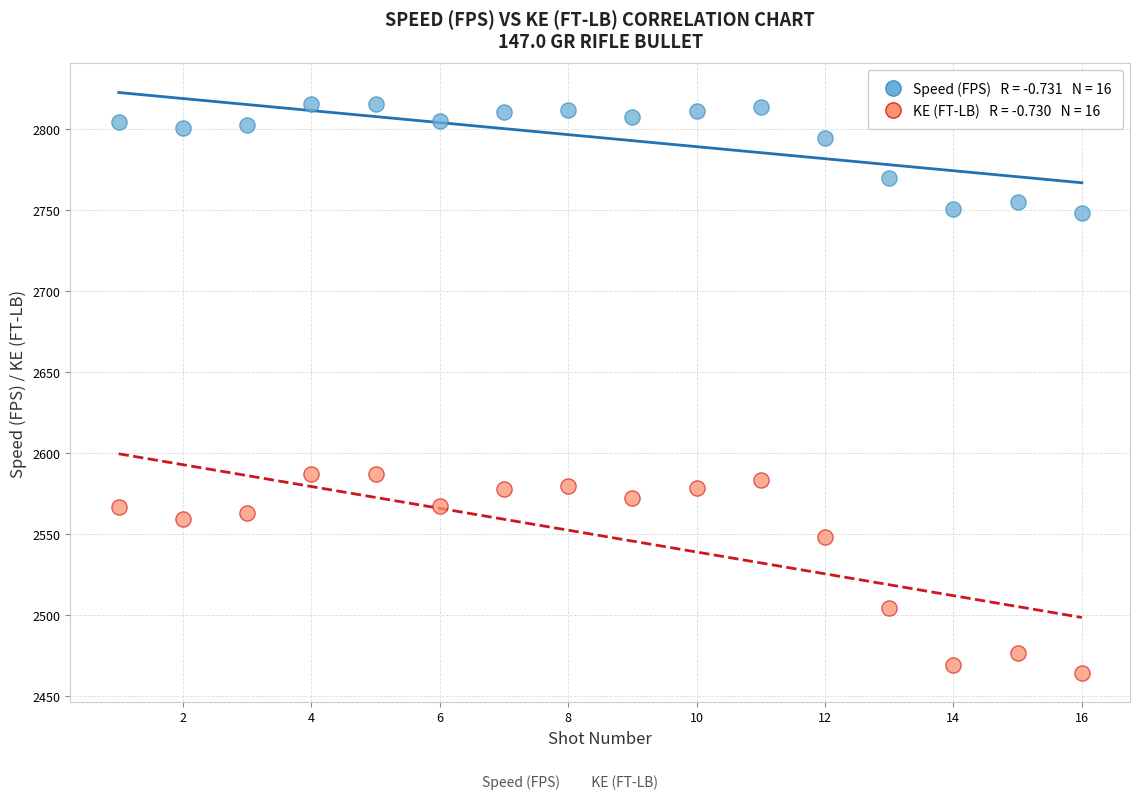

Across all data points, what is the range of Y values (max minus min)?

351.5